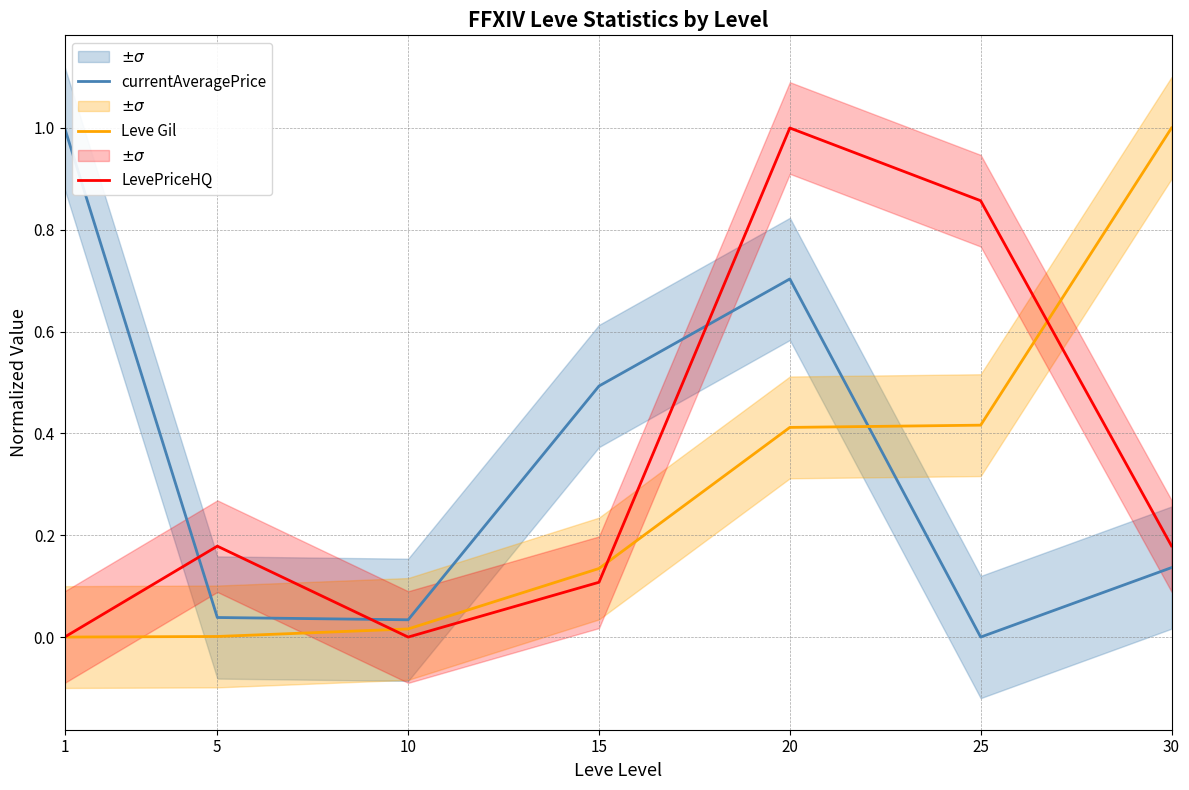

At which label is Leve Gil closest to 0?

1